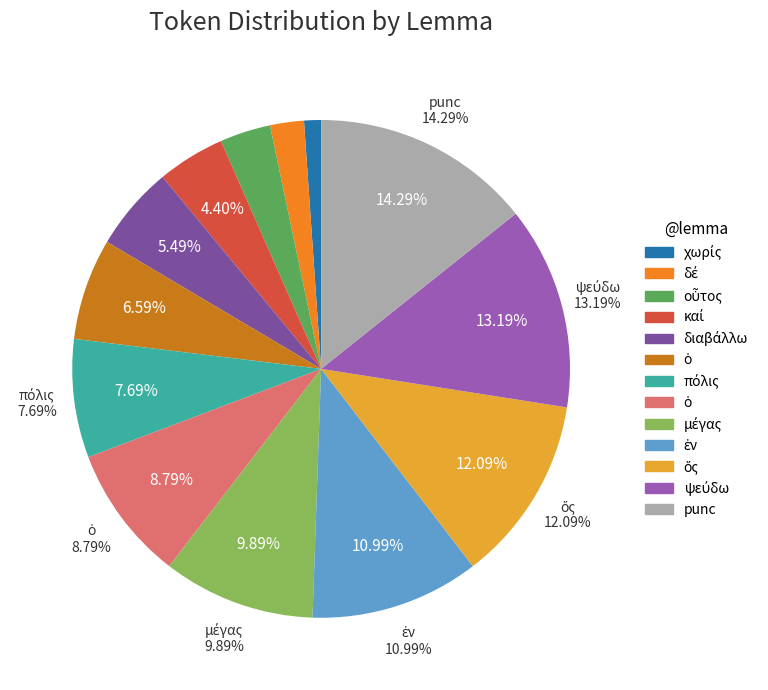

To the nearest percent, what is the difference between the largest and smallest slice percentages?

13%